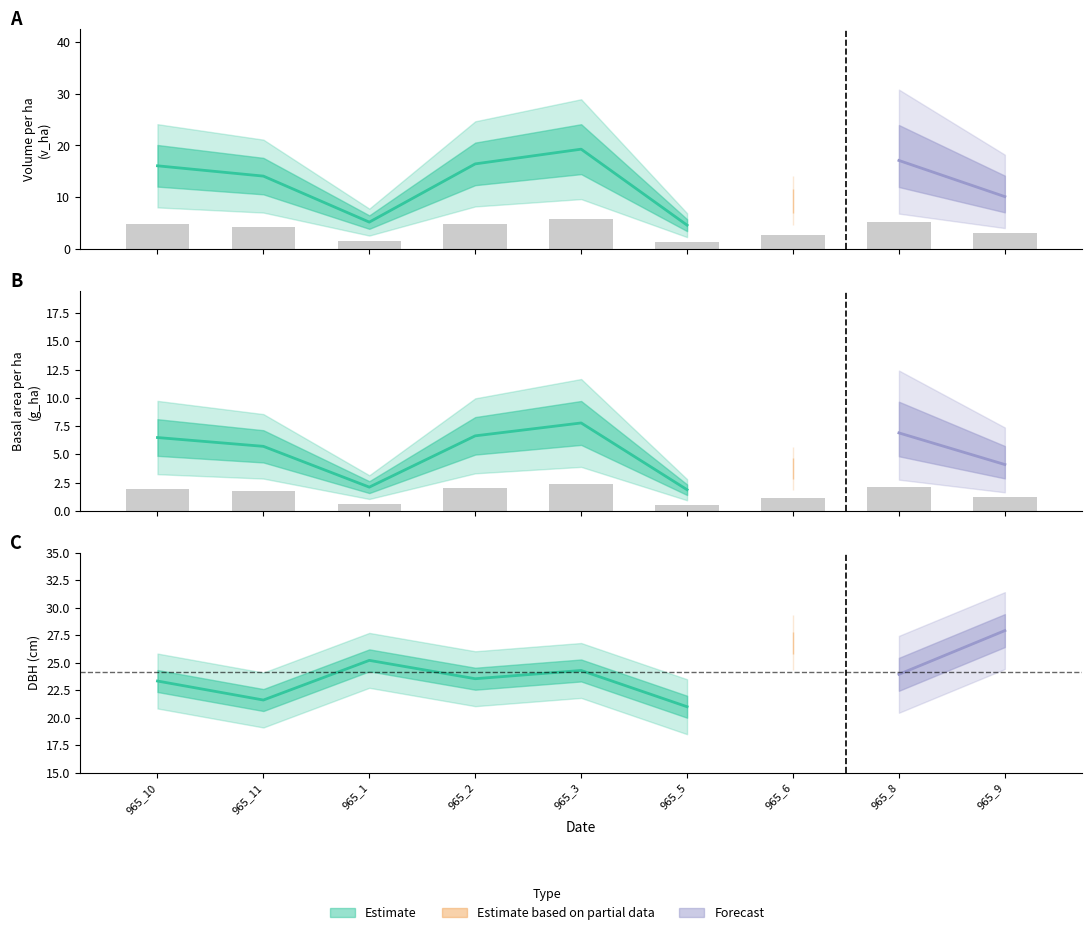

Where is v_ha nearest to the value 3?

965_9